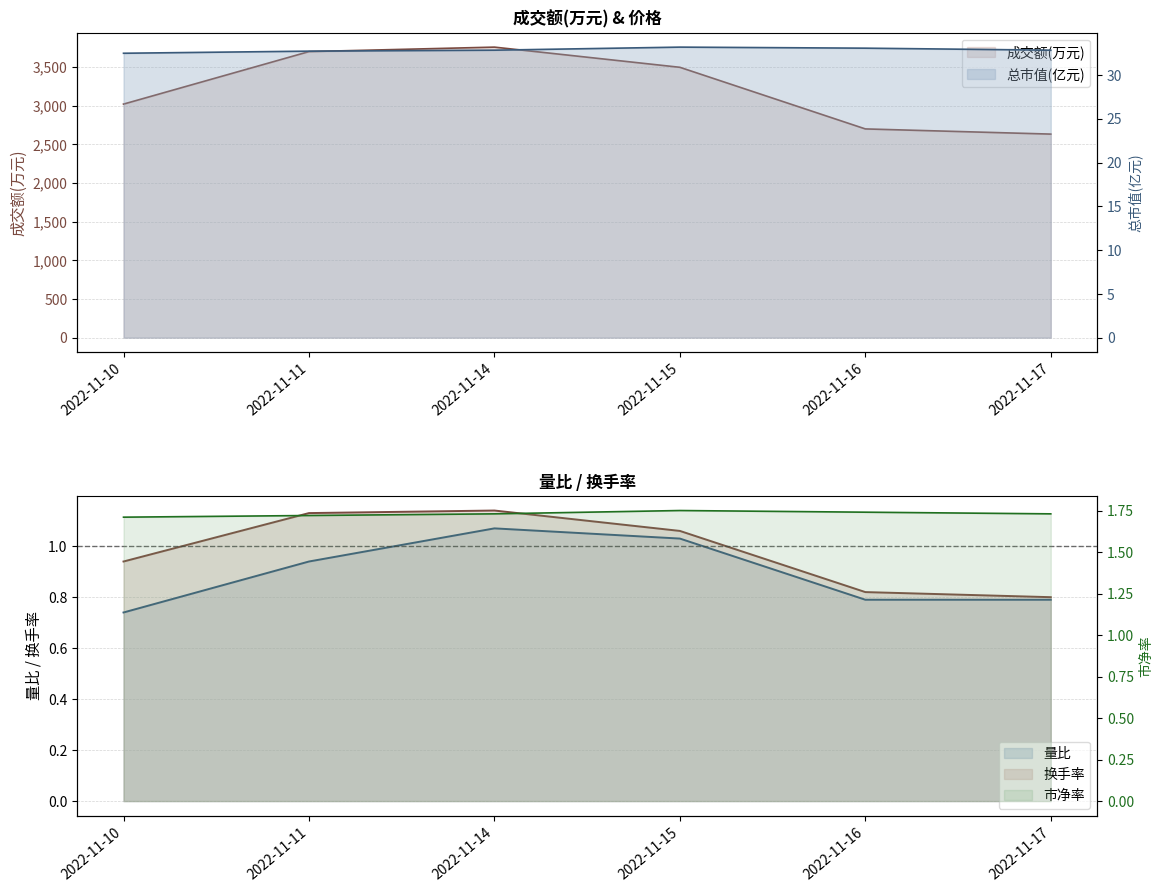

How many lines are shown in the chart?

5